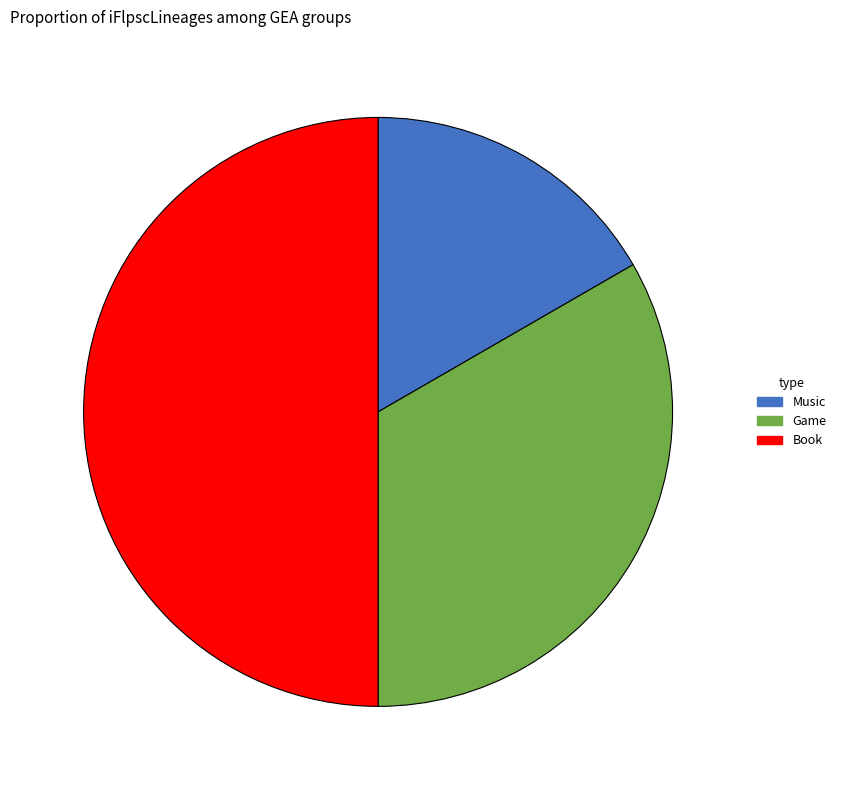

True or false: Game accounts for 33% of the total.

True